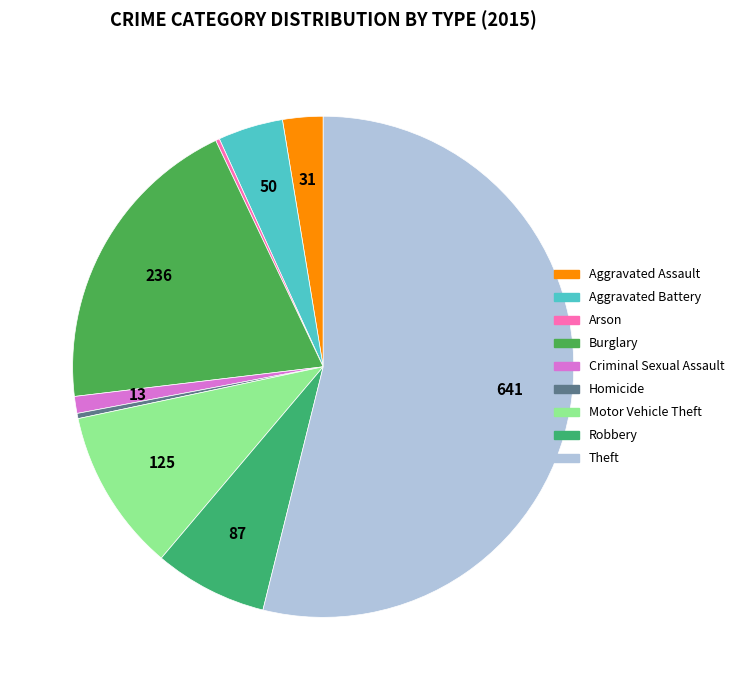

Which slice is the largest?

Theft